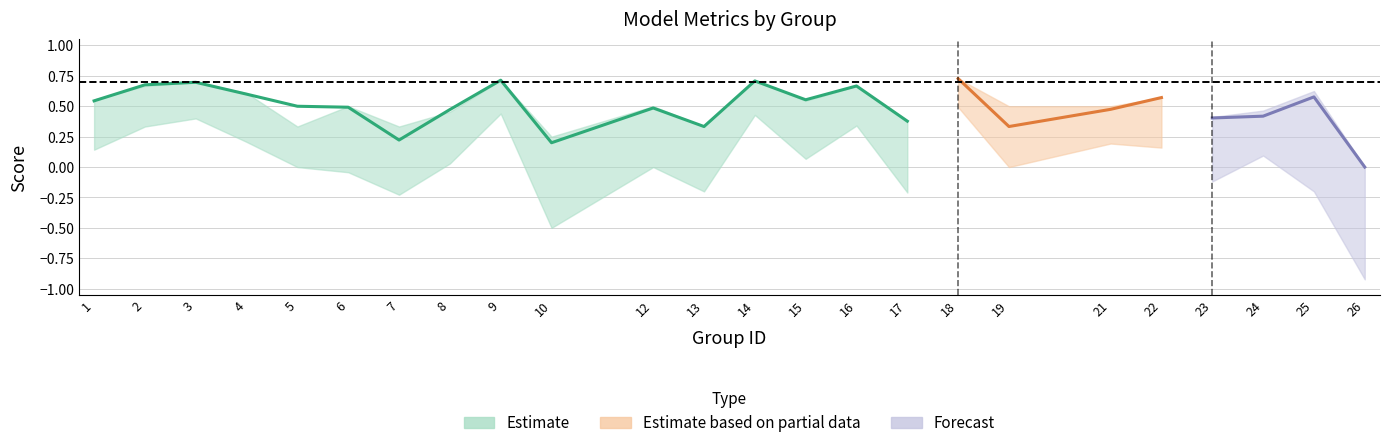

The kappa series shows -0.3 at 10. True or false?

False